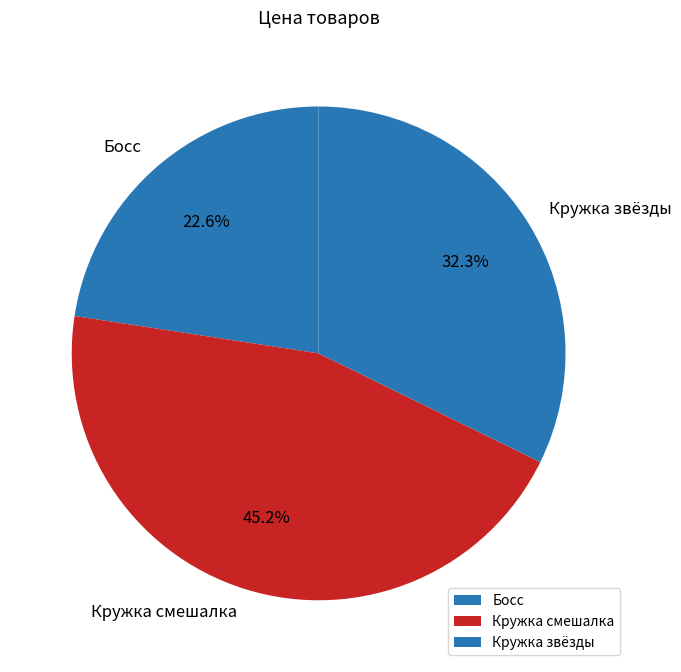

What percentage is NOT represented by Кружка смешалка?

54.8%